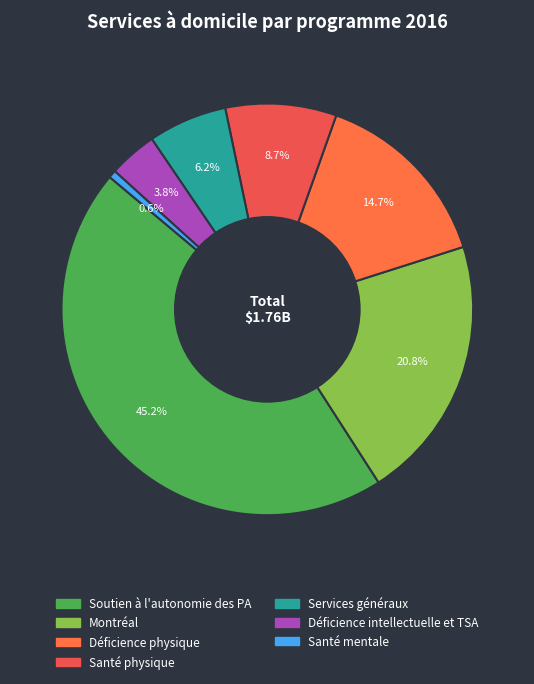

Which slice is the smallest?

Santé mentale